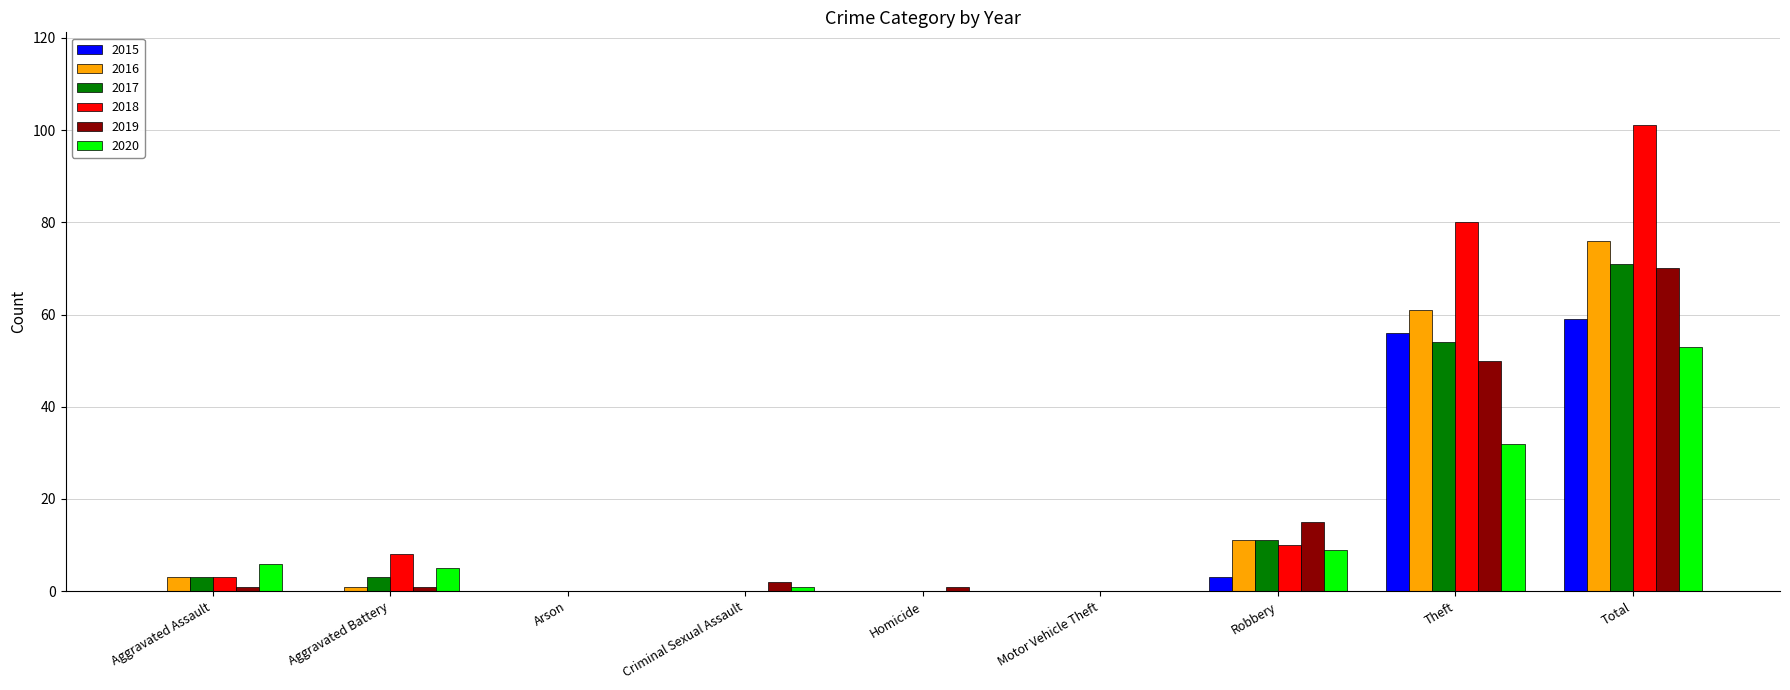

Where is 2015 nearest to the value 29?

Robbery